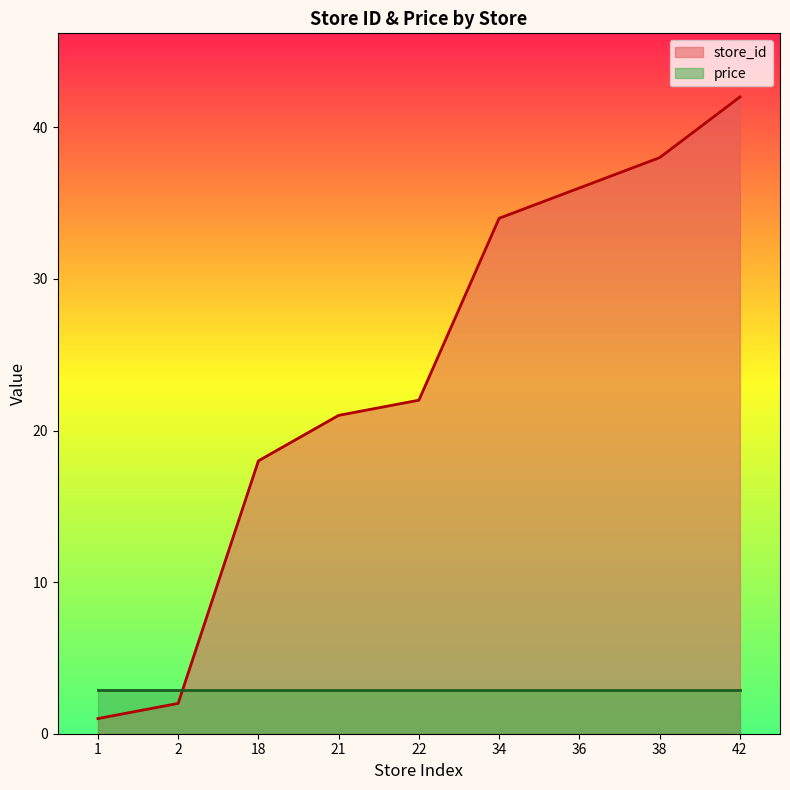

How many values exceed 22?

4